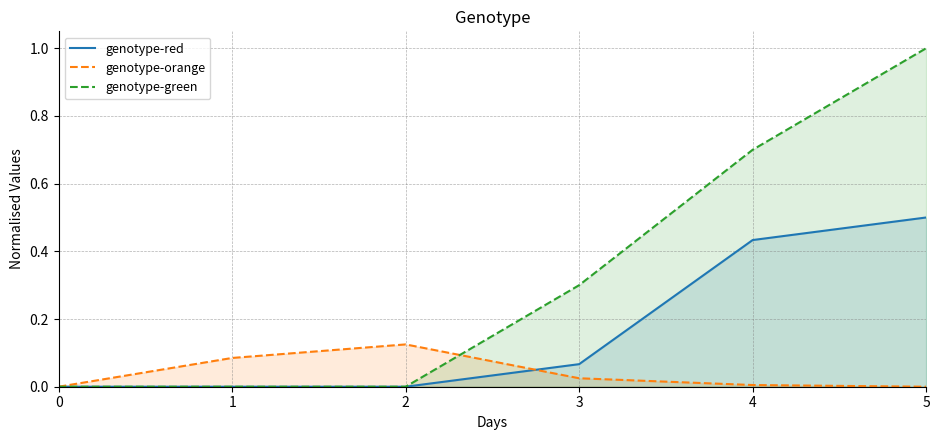

Between 3 and 5, which series saw the biggest shift?

genotype-green